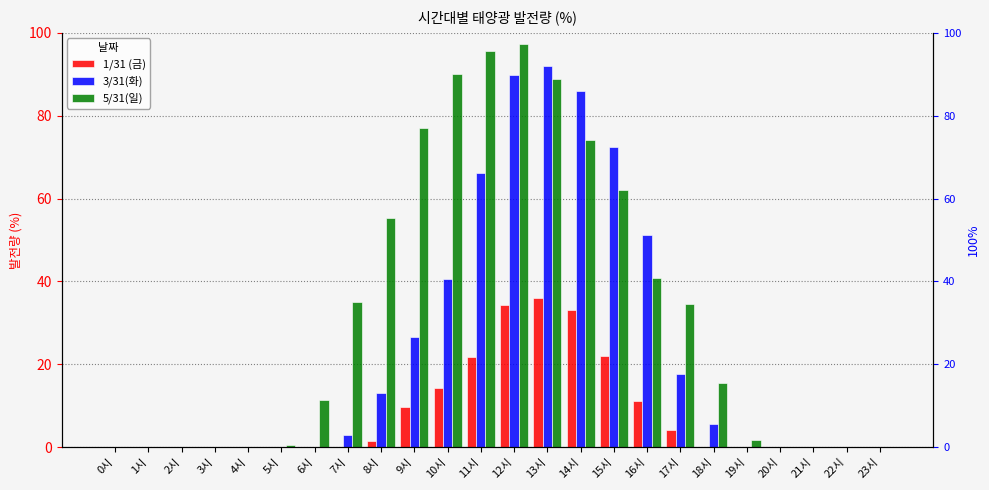

The 3/31(화) series shows 0.0 at 23시. True or false?

True